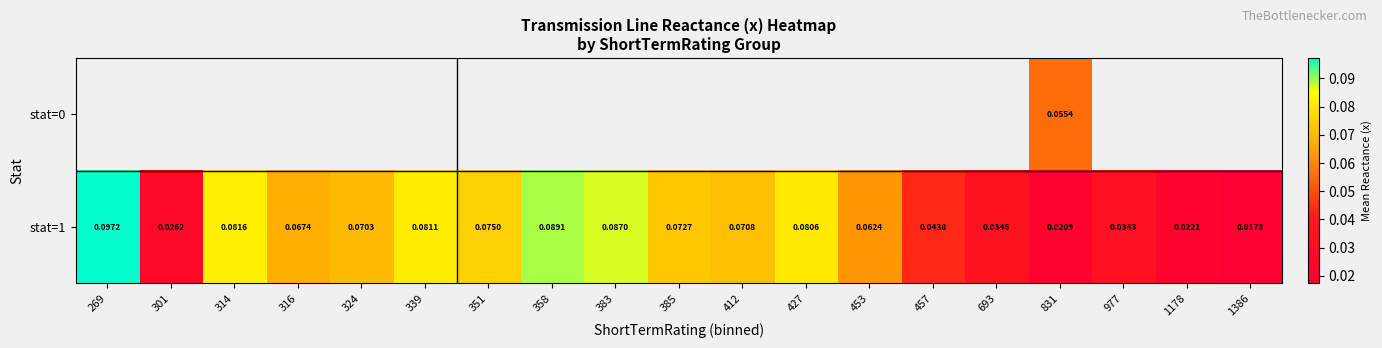

Which series has the largest range (max minus min)?

stat=1